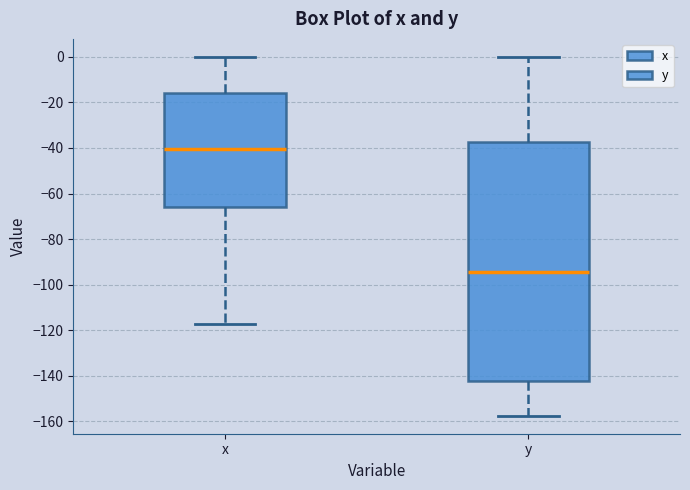

Where is the lower edge of the box for x on the y-axis? The values are not printed on the chart, so give them approximately, as read against the axis.

-66